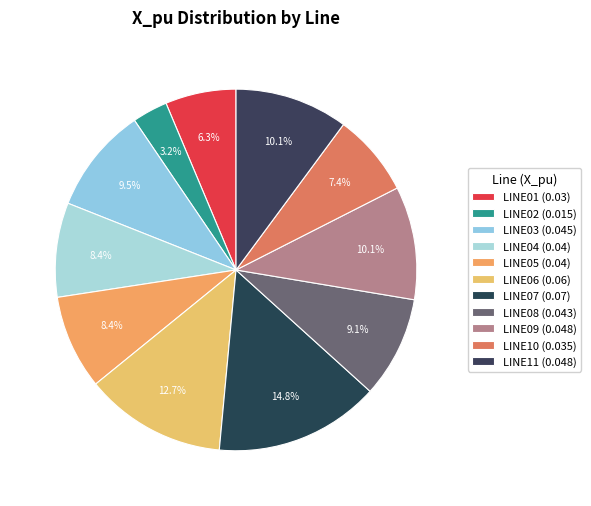

What percentage is the LINE10 slice, to the nearest percent?

7%